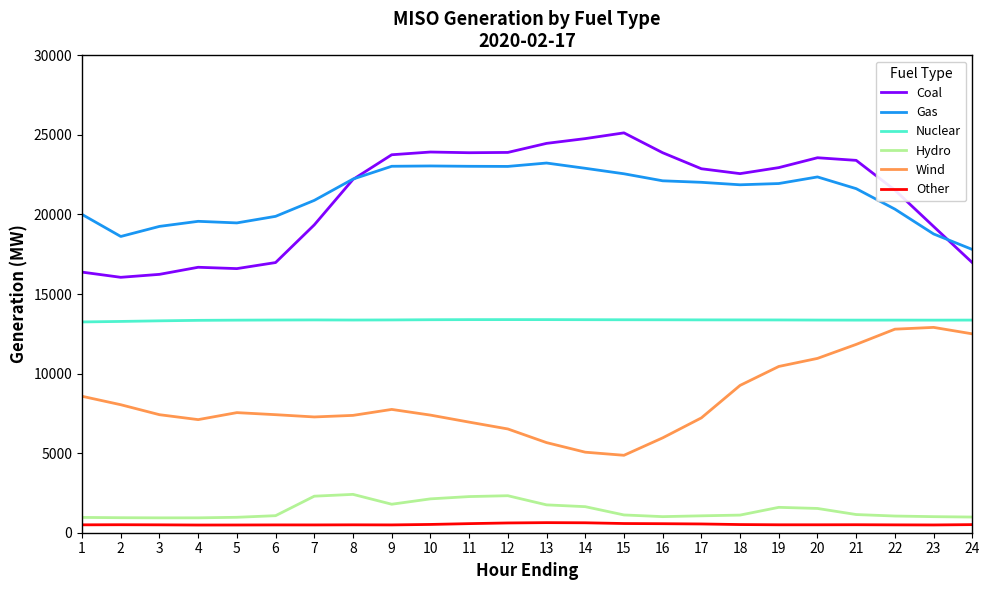

Which series has the largest range (max minus min)?

Coal